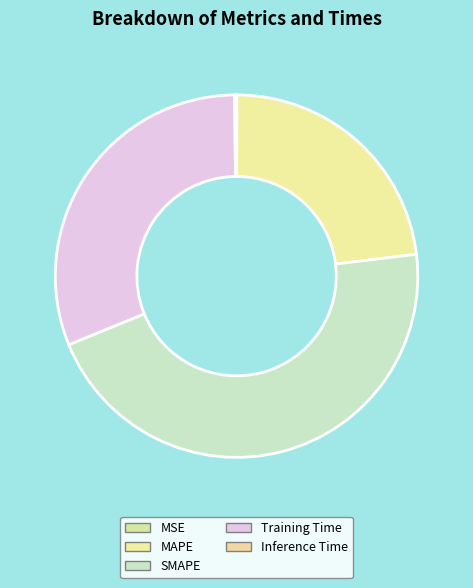

What is the smallest slice in the pie chart?

MSE